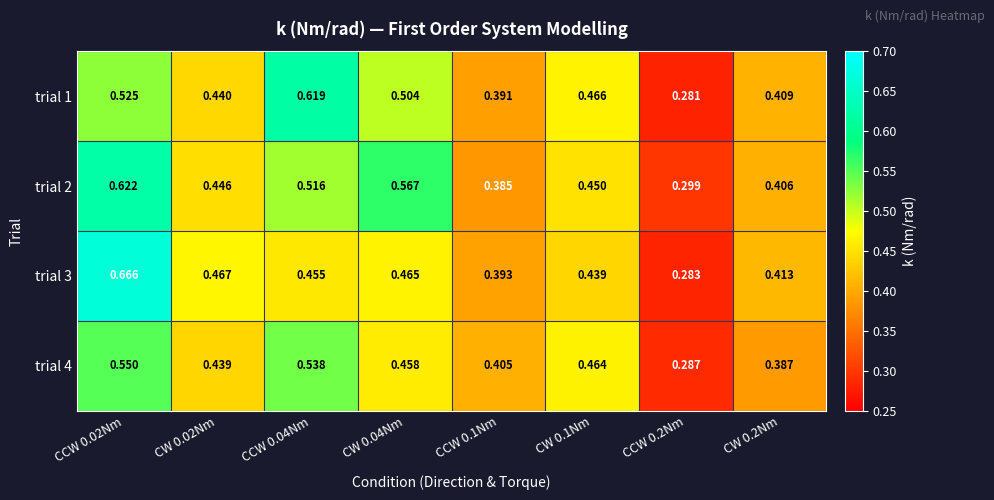

Is the value of trial 4 at CW 0.04Nm greater than the value of trial 1 at CW 0.1Nm?

No